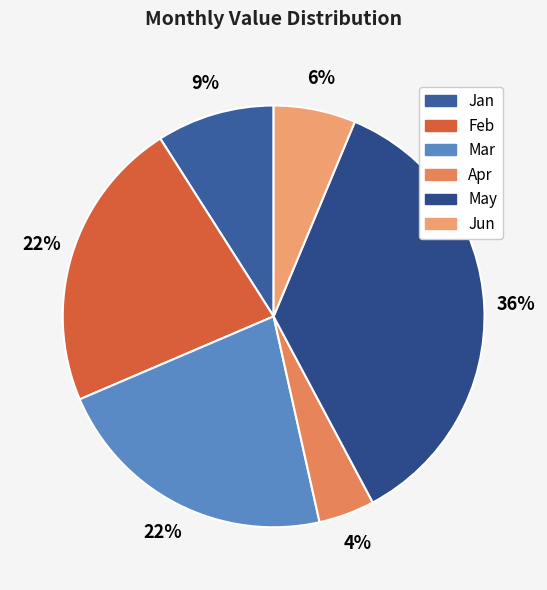

To the nearest percent, what is the combined percentage of Mar and Jan?

31%